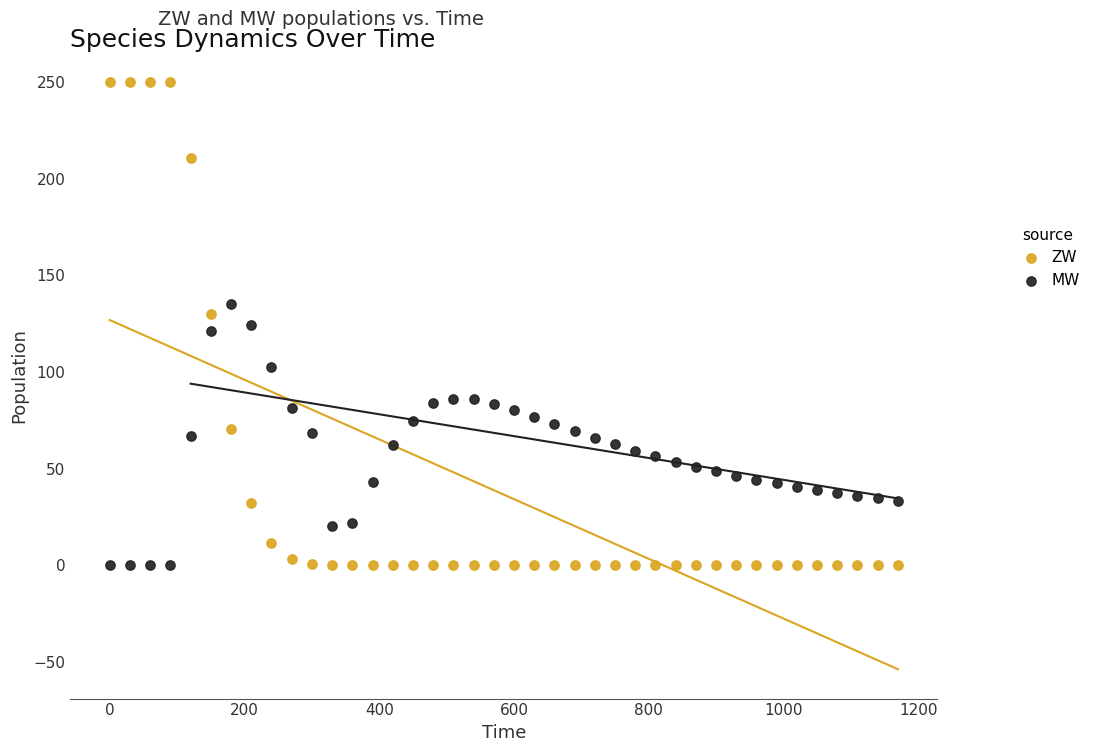

Which series reaches the maximum Y coordinate?

ZW